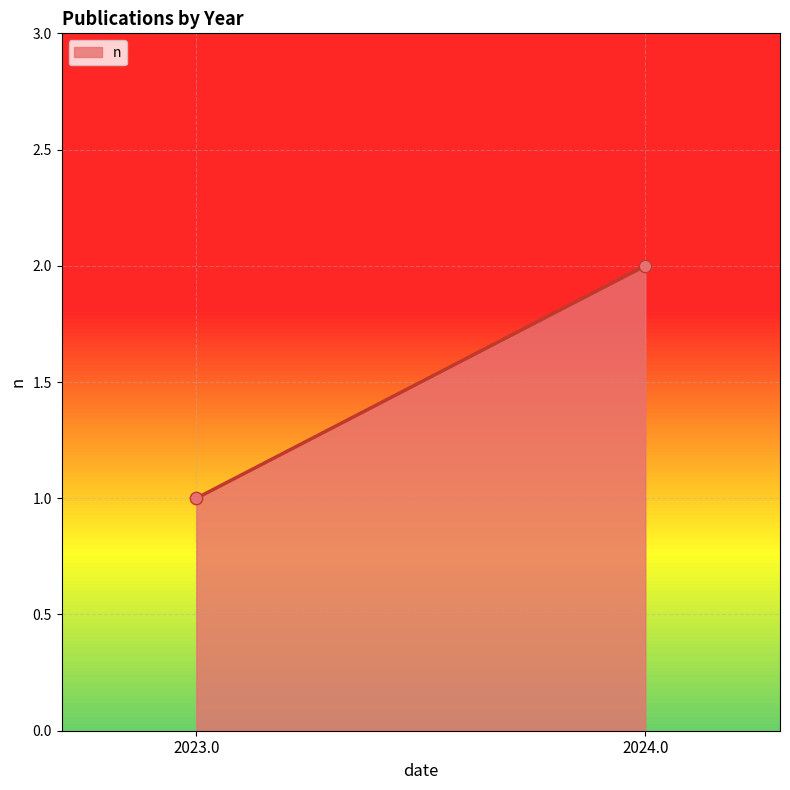

How many points are shown in the scatter plot?

2